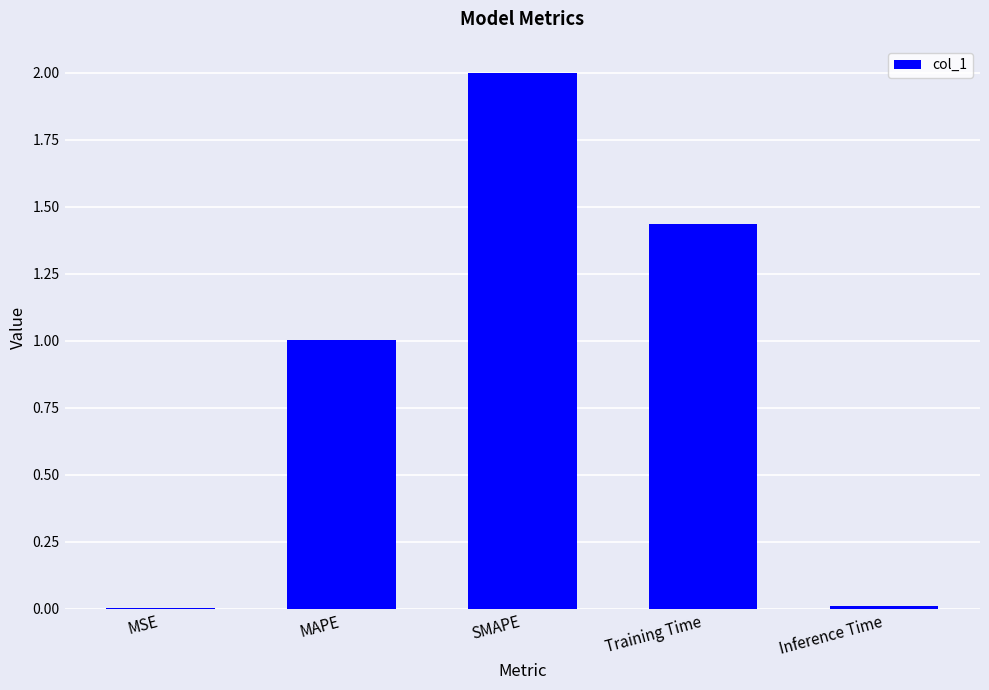

Are the bars grouped side by side (vs. stacked)?

No